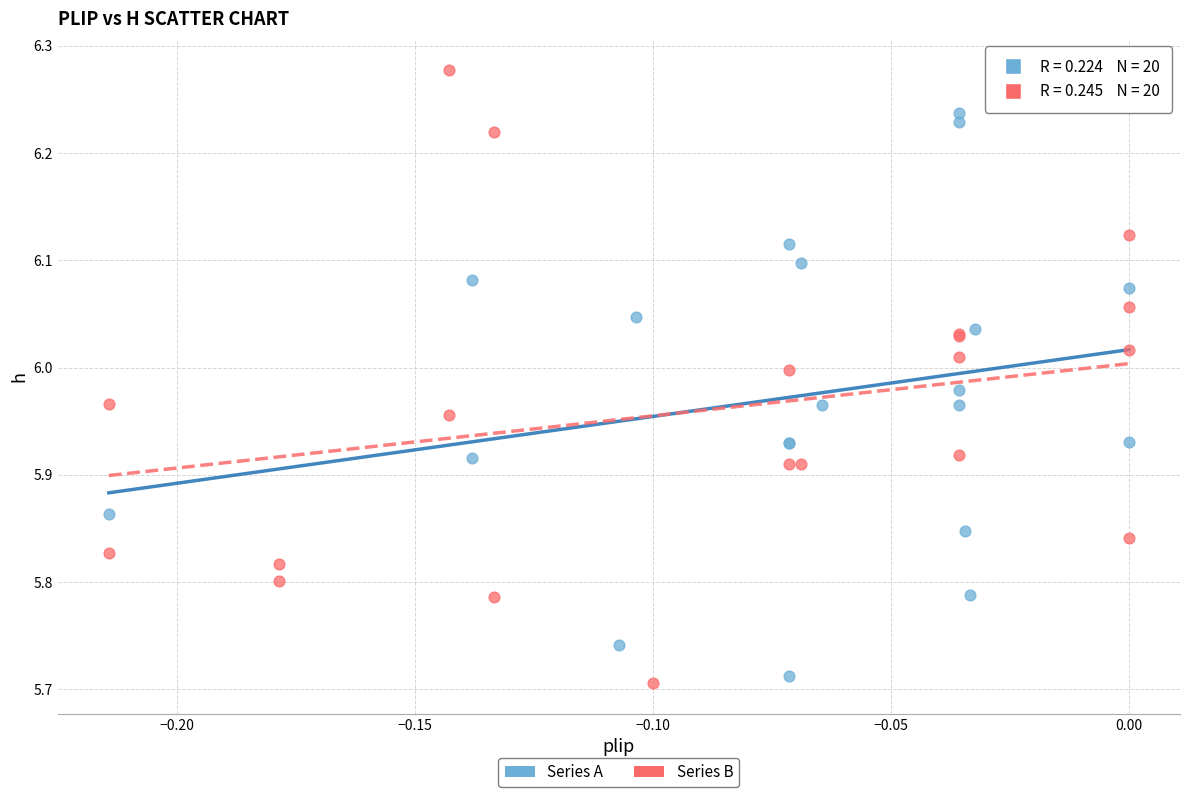

Which series contains the highest Y value?

Series B